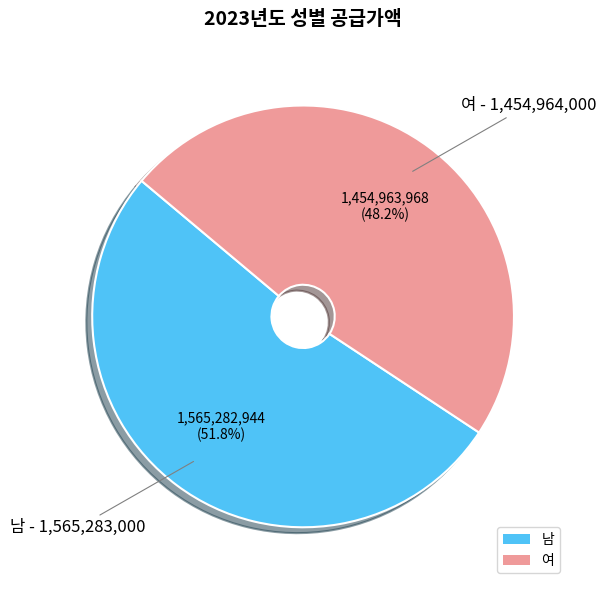

To the nearest percent, what portion does 여 represent?

48%